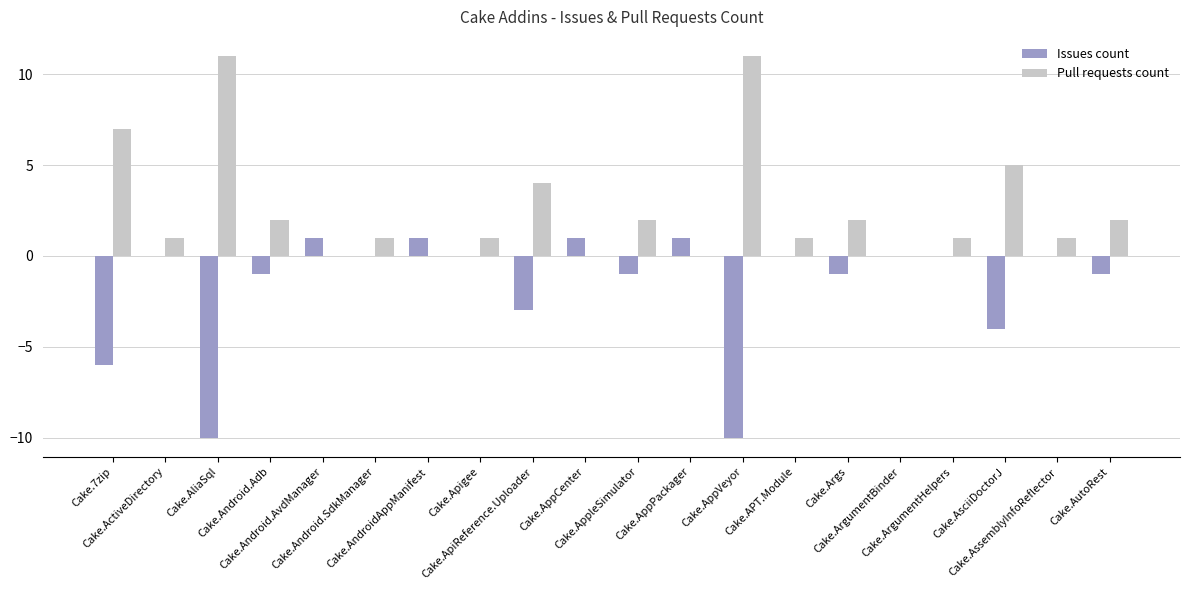

Which series has the largest total across all categories?

Pull requests count